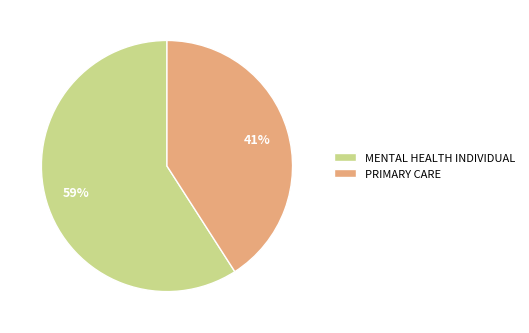

To the nearest percent, what portion does PRIMARY CARE represent?

41%